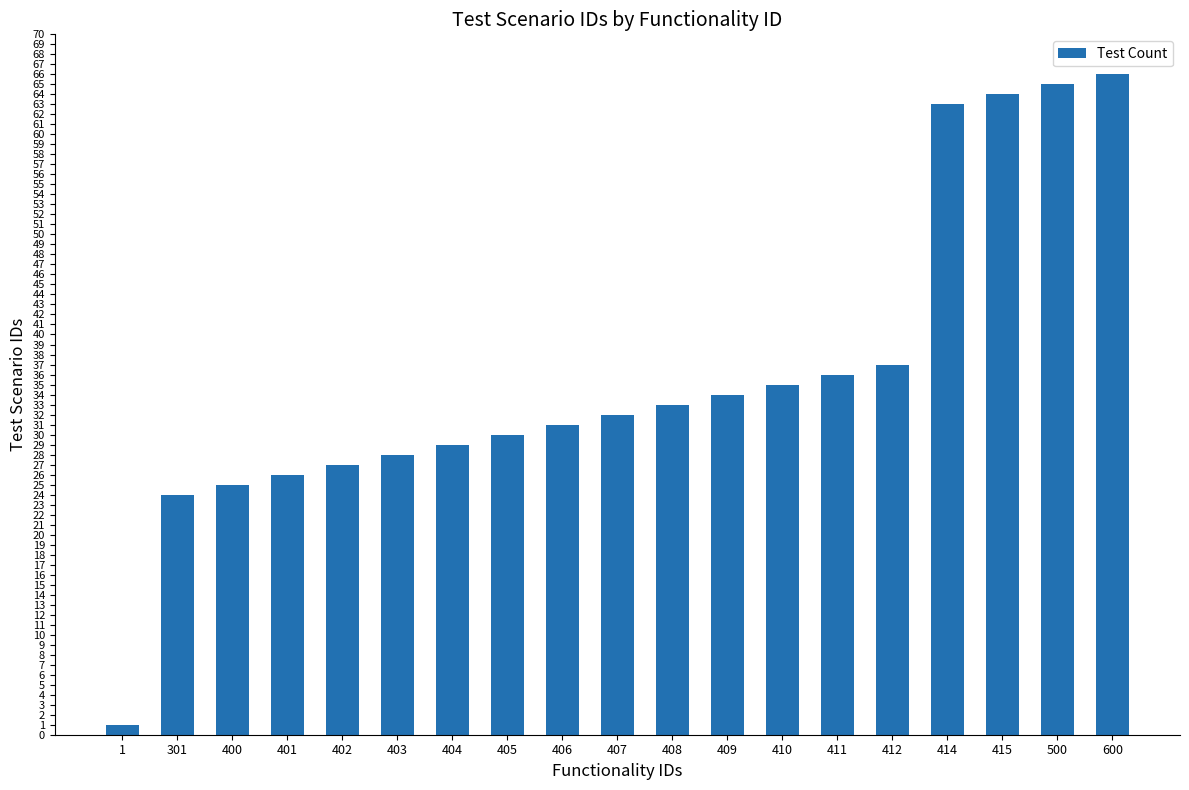

What value does the data have at 301, to the nearest 5?

25